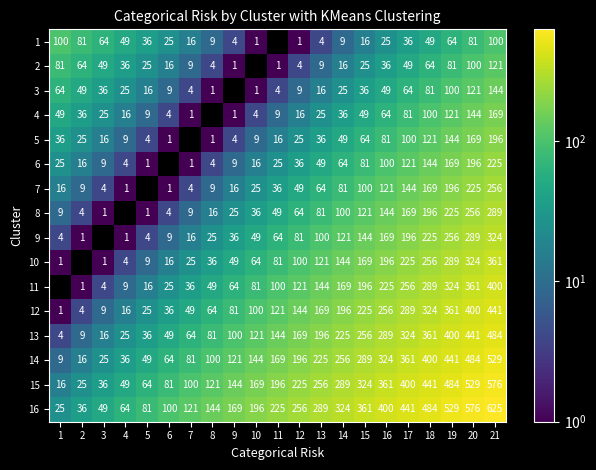

Is the value of 1 at 14 greater than the value of 3 at 16?

No